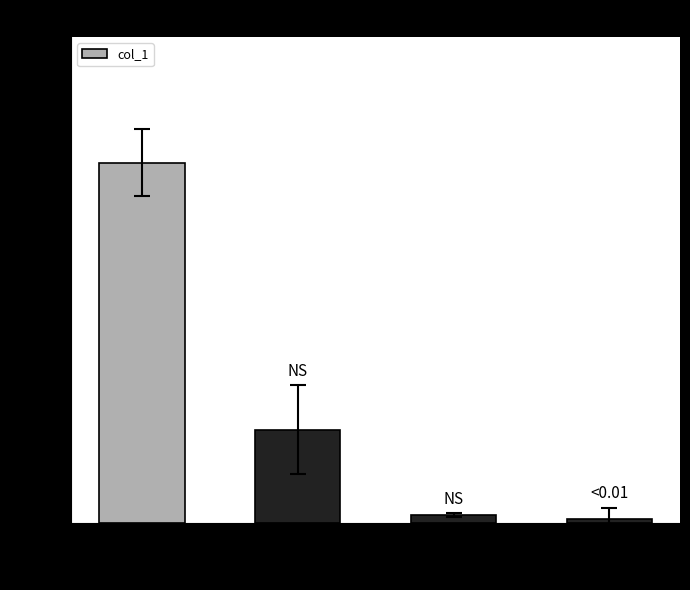

The value at 2 hr is 44. True or false?

False